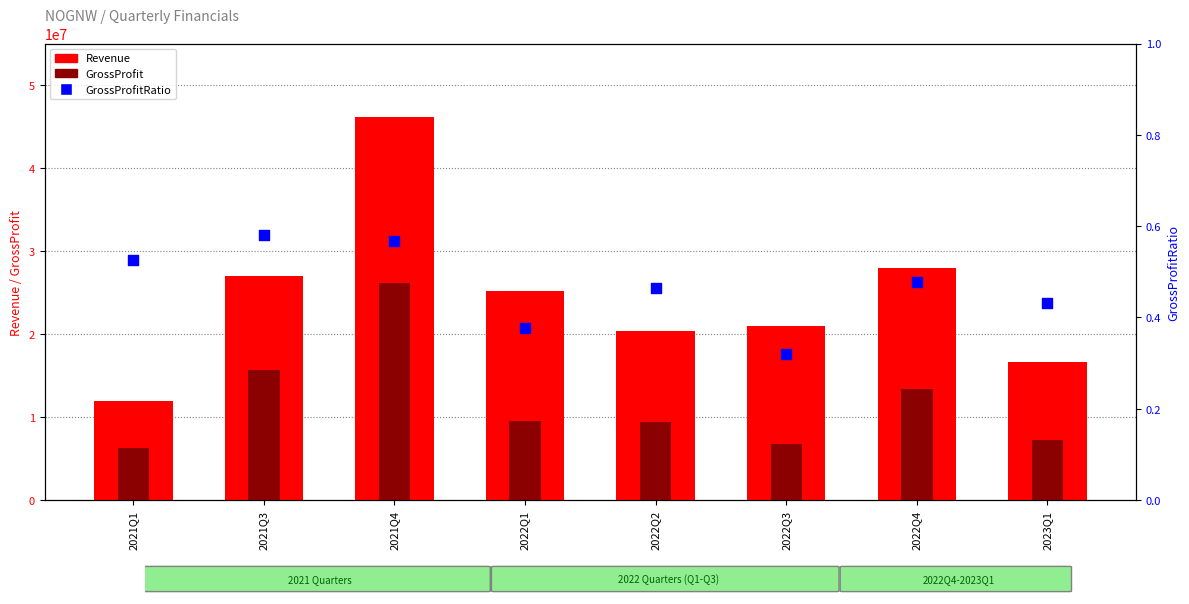

Which series reaches the minimum Y coordinate?

GrossProfitRatio